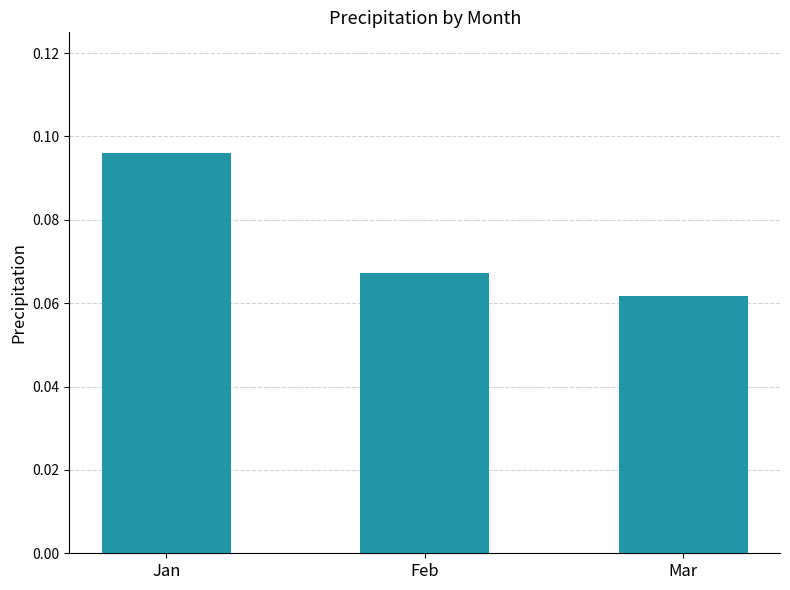

Rank the categories by value from lowest to highest.

Mar, Feb, Jan